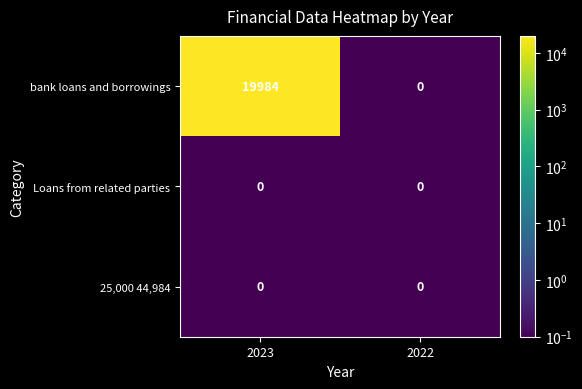

What is the maximum value for bank loans and borrowings?

19984